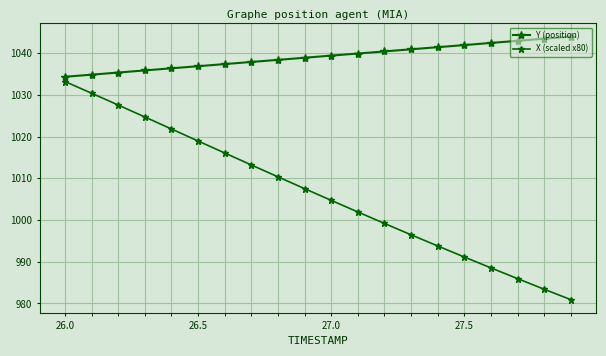

Does the chart have visible grid lines?

Yes